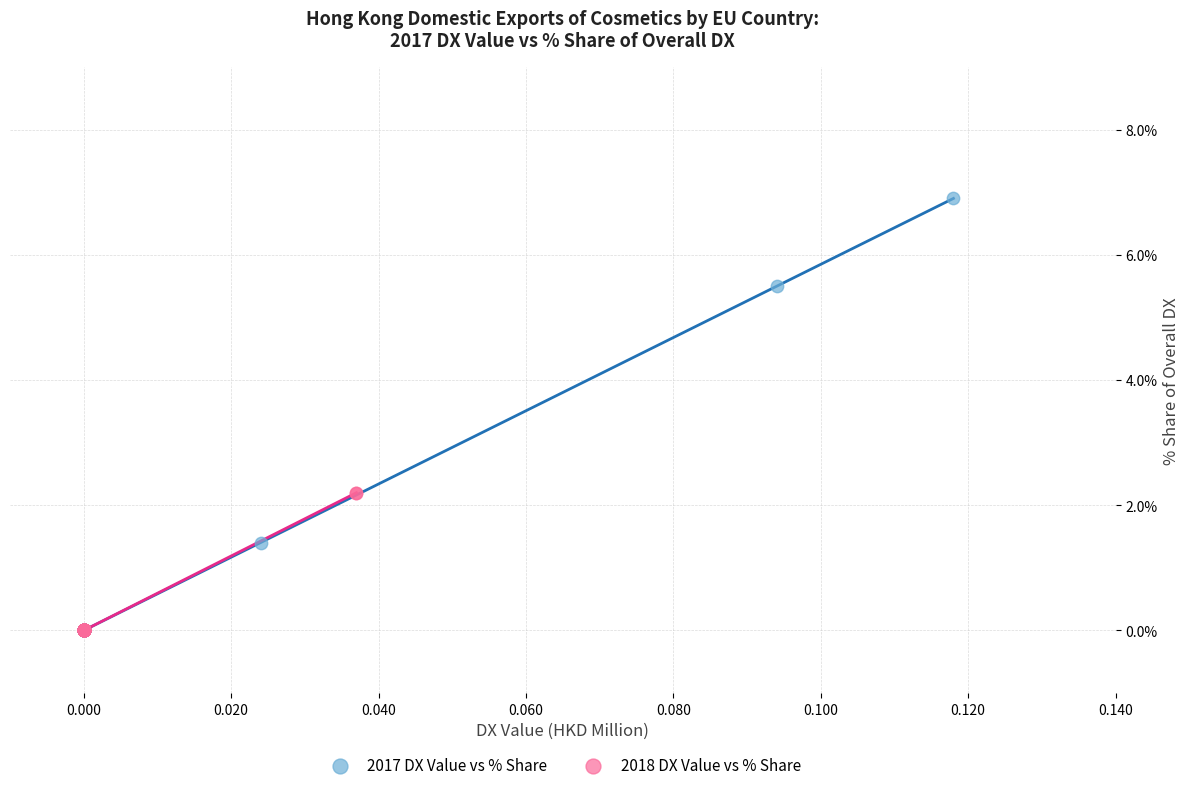

What are all the series names shown in the legend?

2017 DX Value vs % Share, 2018 DX Value vs % Share